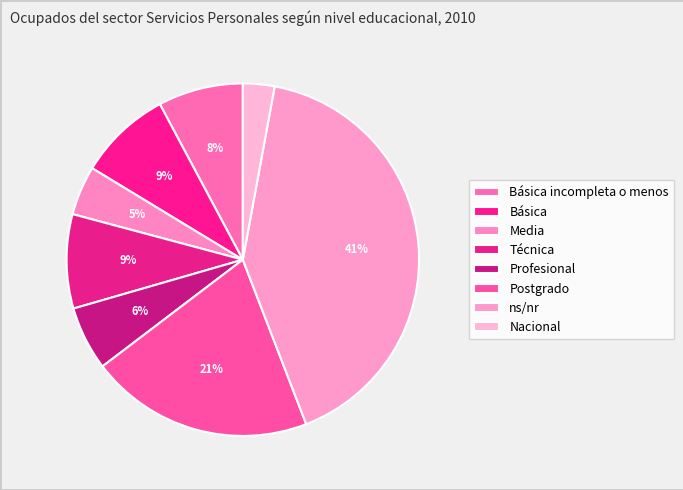

Approximately how many times larger is the value at Básica compared to Postgrado?

0.4